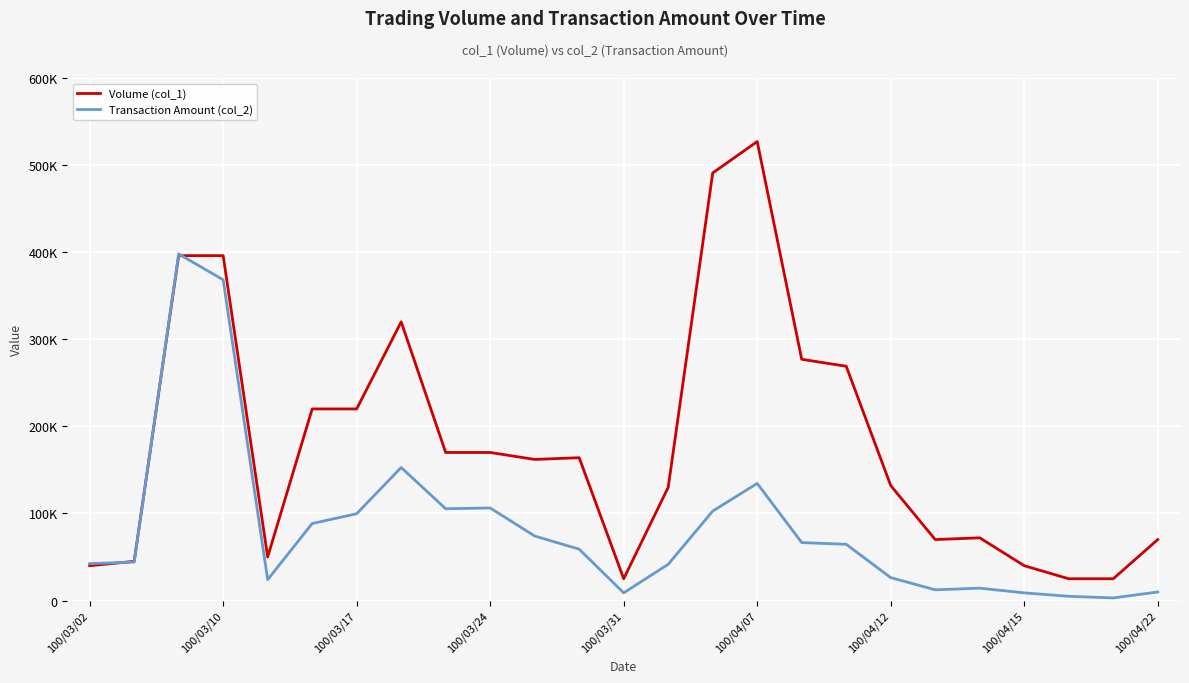

What is the sum of all Volume (col_1) values?

4506000